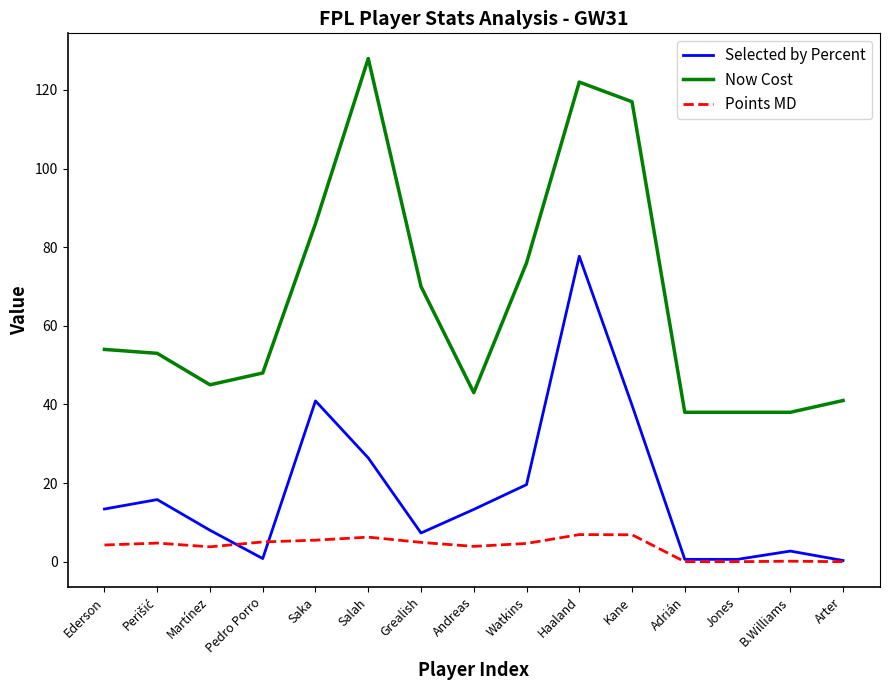

Is it true that Points MD equals 0.1 at B.Williams?

True